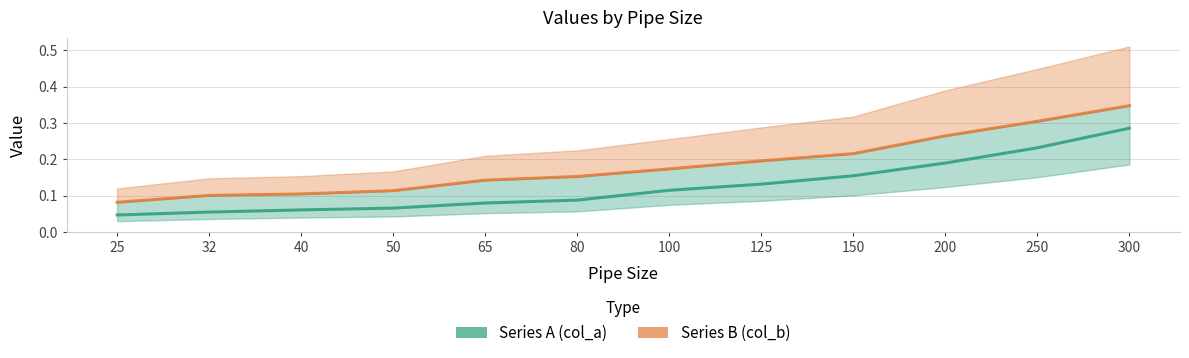

True or false: Series B (col_b) and Series A (col_a) cross at least once.

False